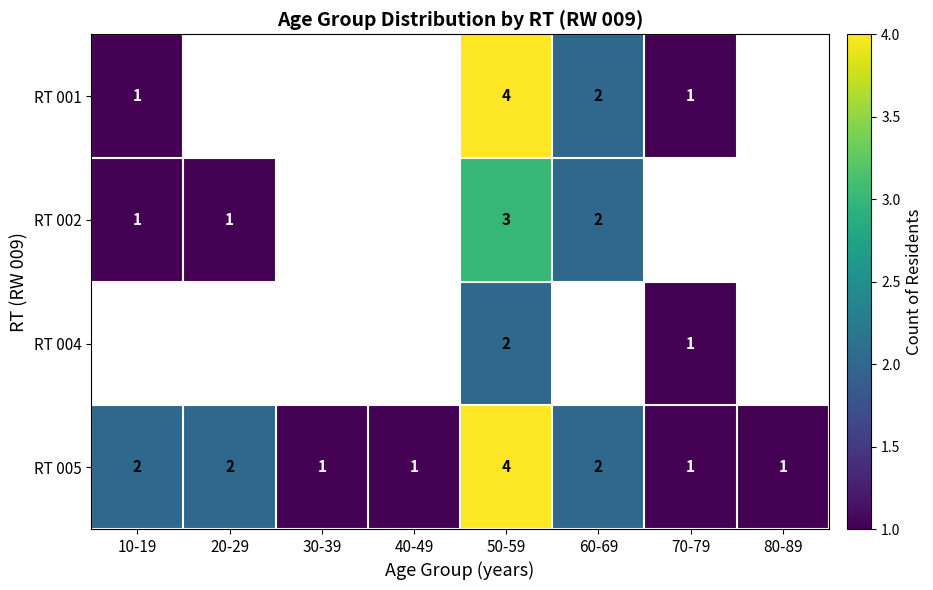

What is the maximum value shown in the chart?

4.0